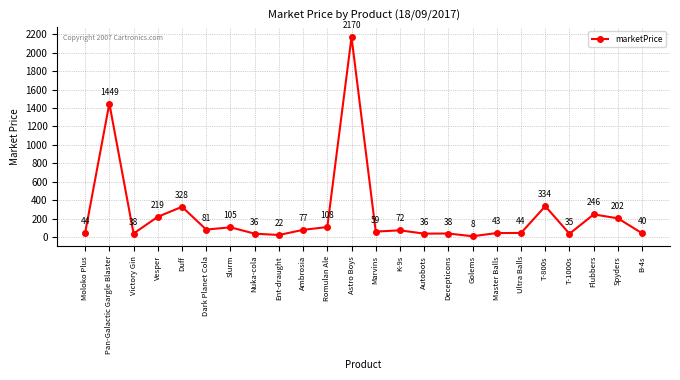

The value at Pan-Galactic Gargle Blaster is 750.1. True or false?

False